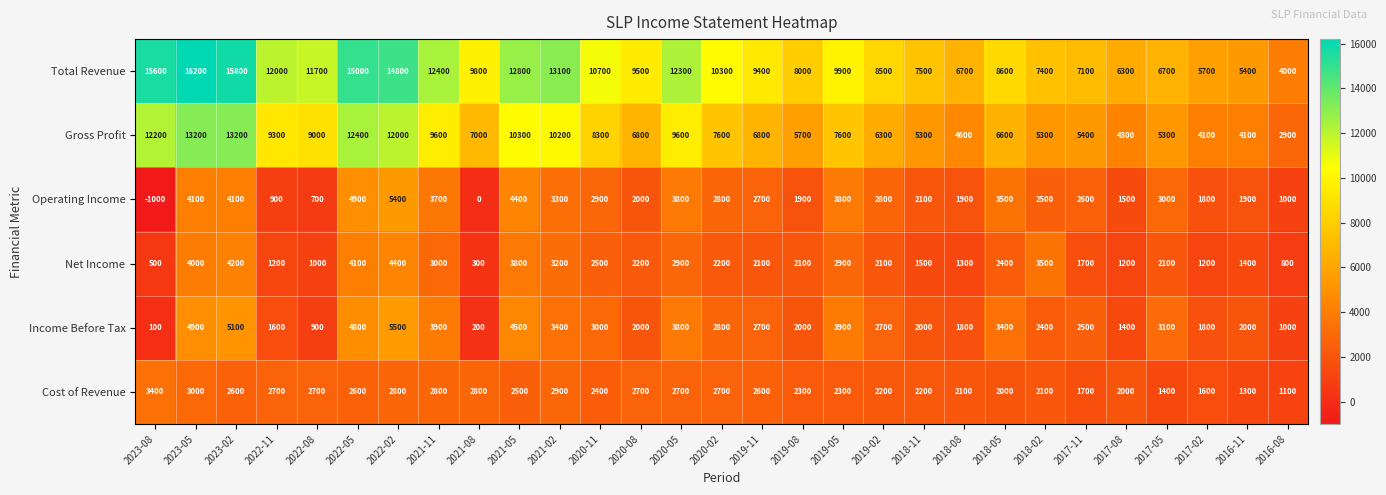

What is the approximate value of Income Before Tax at 2020-08, to the nearest 100?

2000